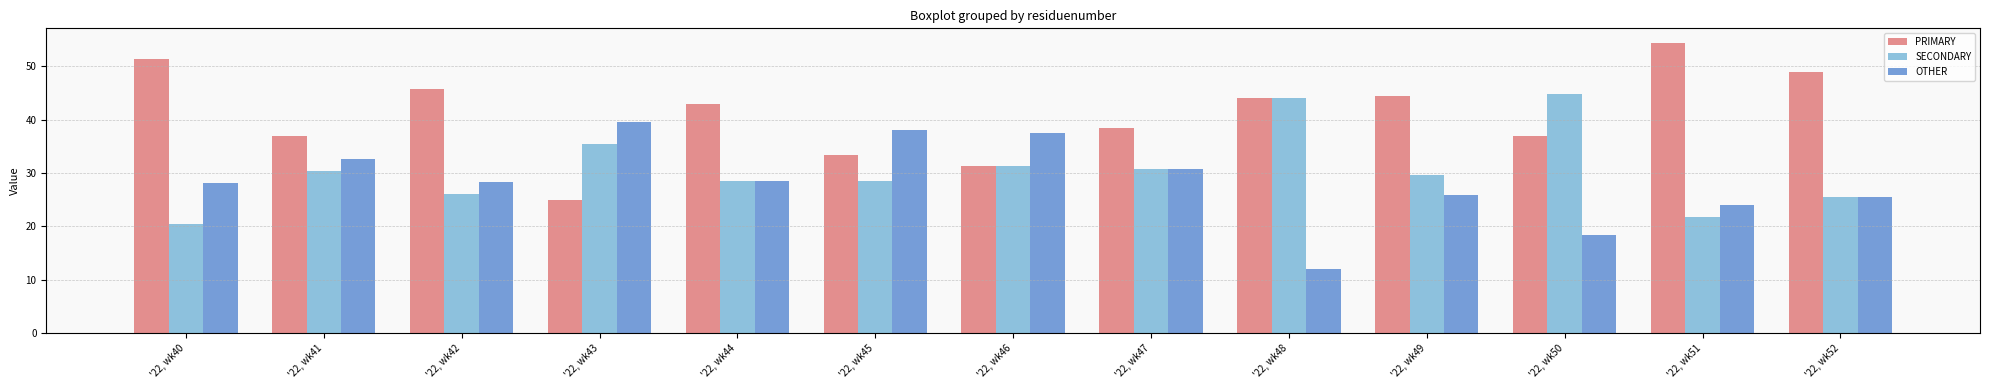

Is the value of OTHER at '22, wk50 greater than the value of SECONDARY at '22, wk42?

No